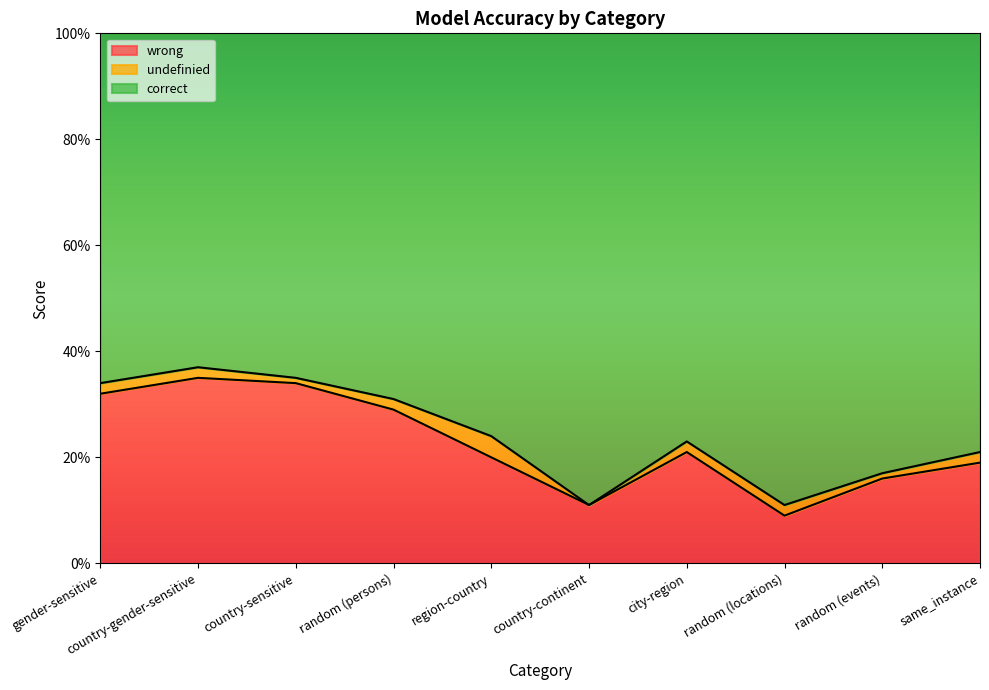

Does the chart have visible grid lines?

No